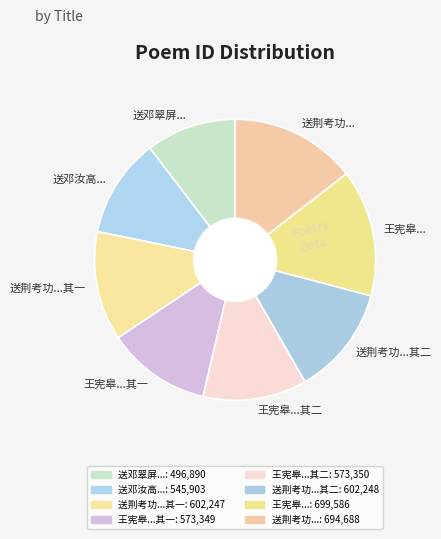

Is there any slice that represents more than half of the pie?

No